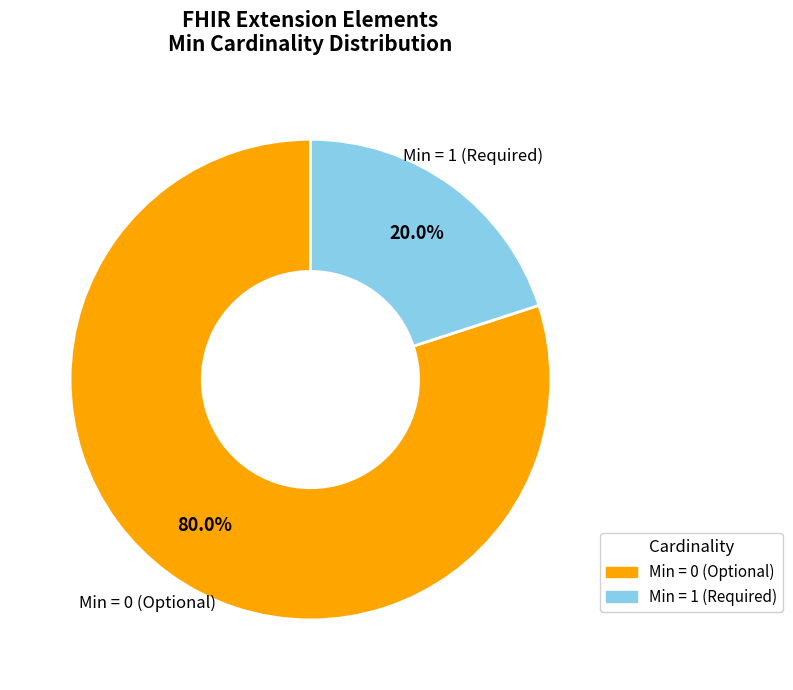

Is there any slice that represents more than half of the pie?

Yes